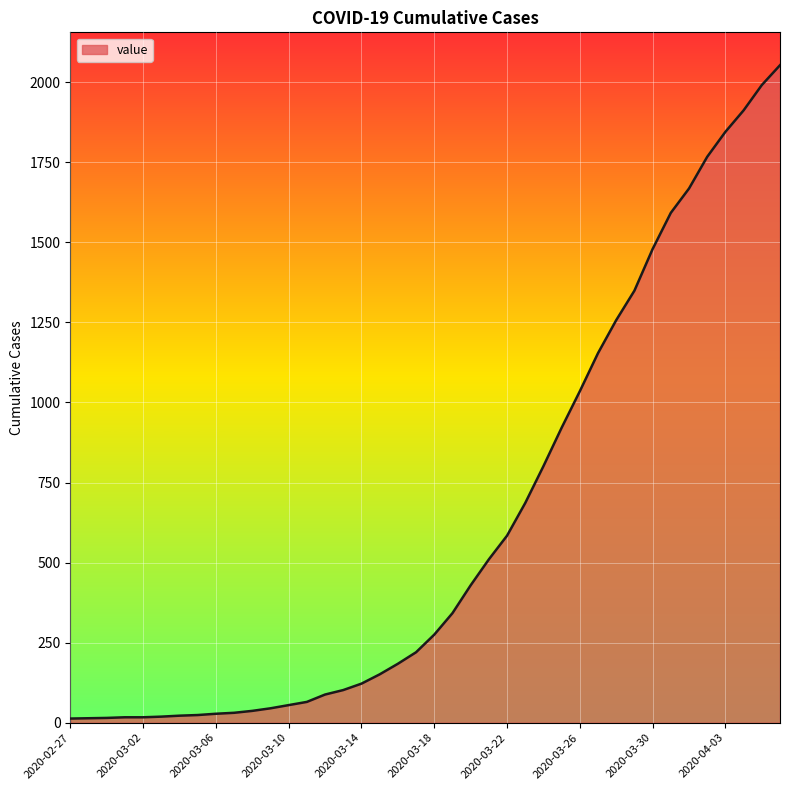

What is the maximum value shown in the chart?

2053